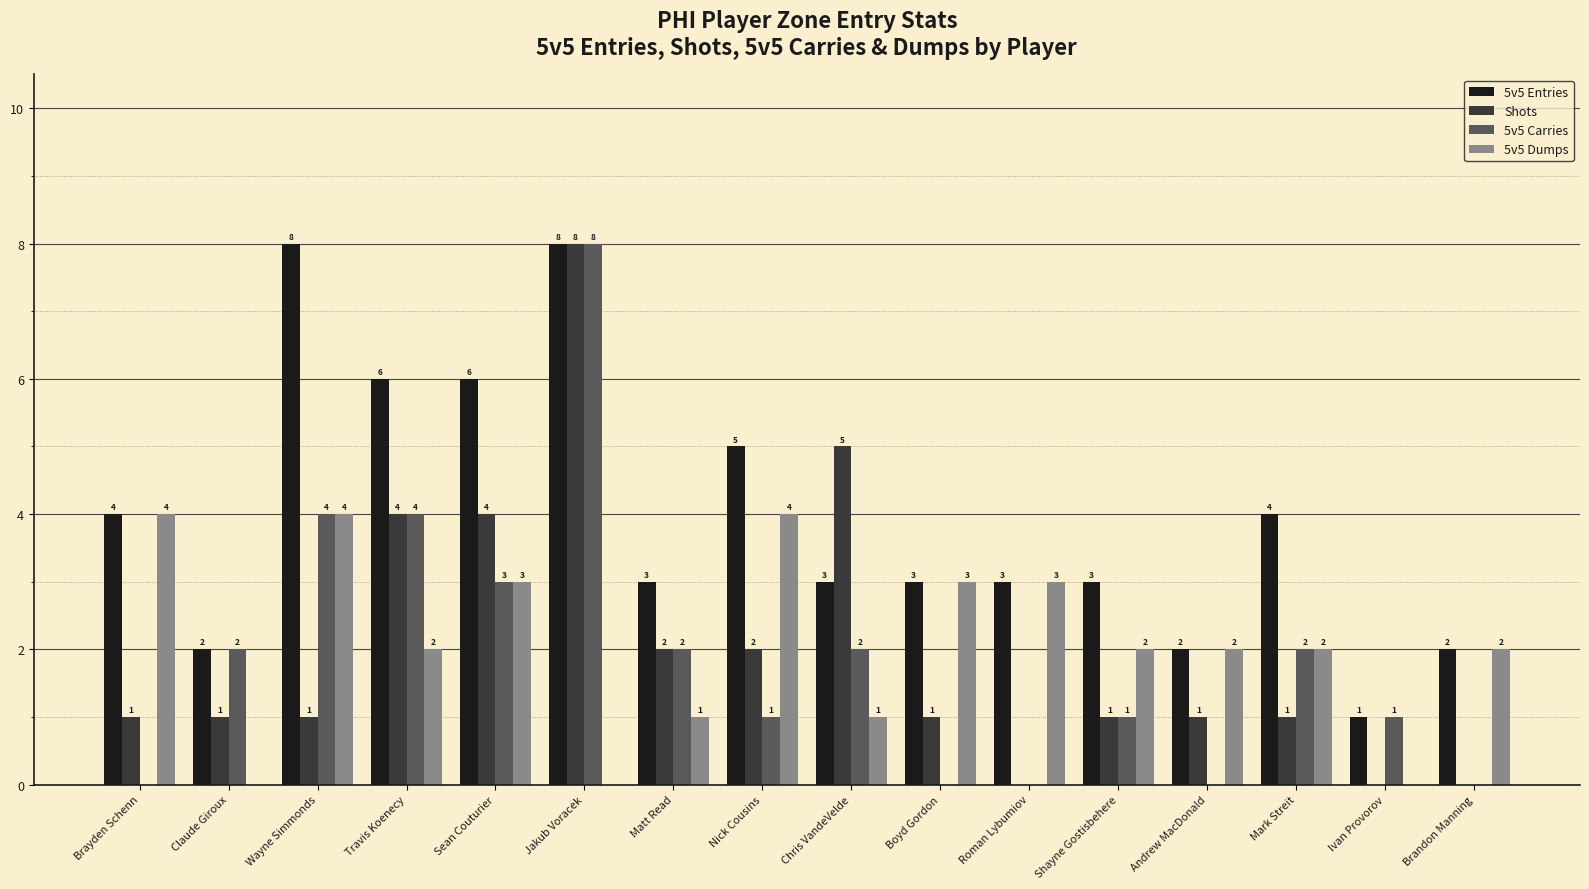

The 5v5 Entries series shows 2 at Chris VandeVelde. True or false?

False